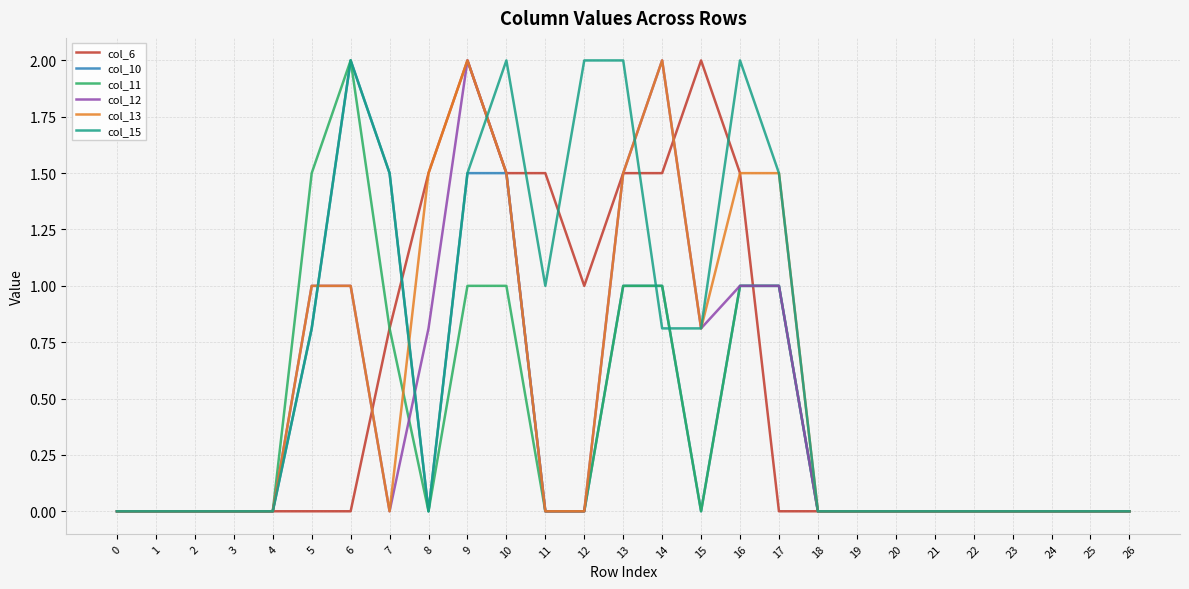

Does the chart display data point markers on the line(s)?

No